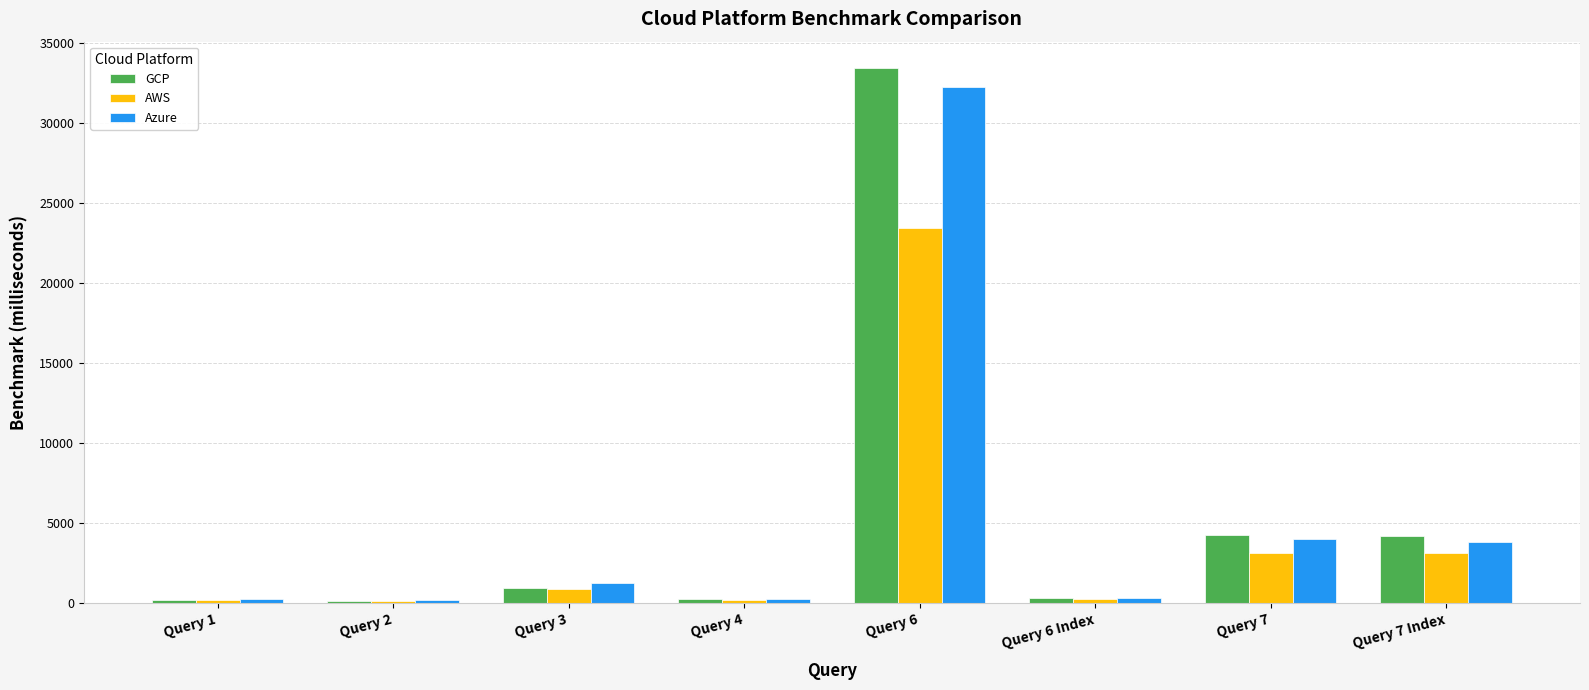

Which series has the widest spread of values?

GCP